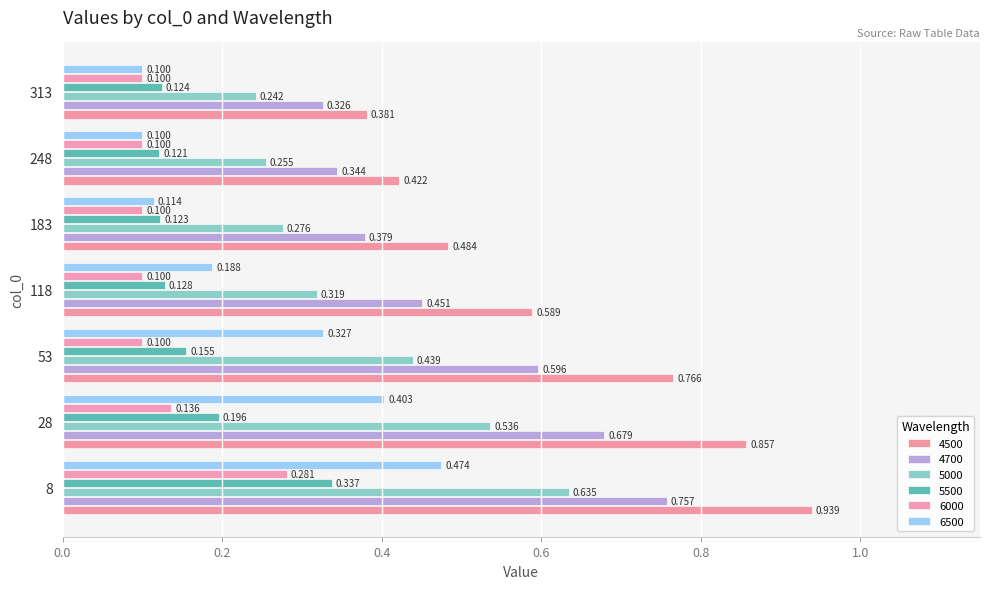

How many series are shown in this chart?

6